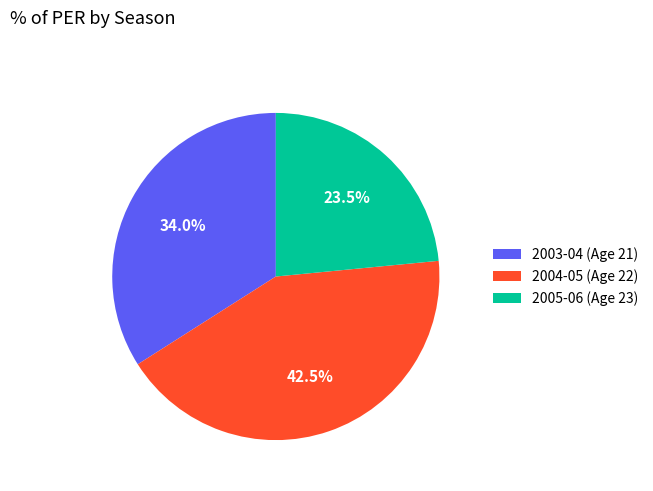

To the nearest percent, what is the combined percentage of 2004-05 (Age 22) and 2005-06 (Age 23)?

66%